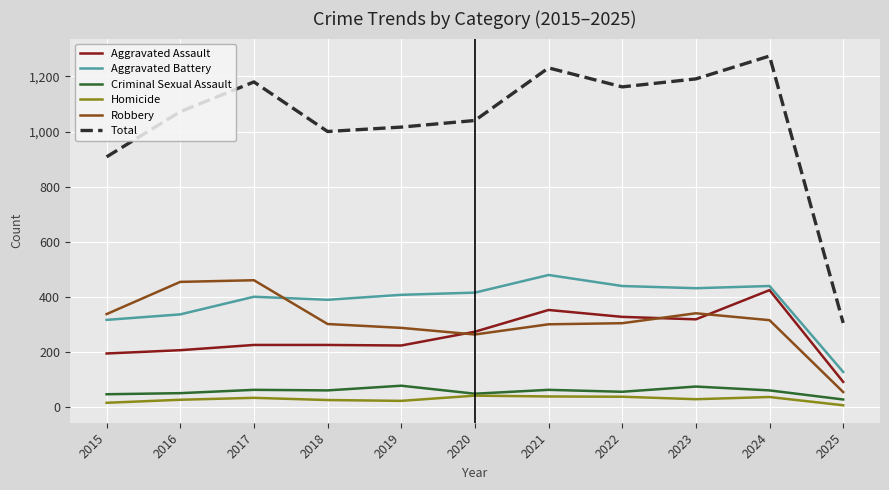

What is the lowest value of the Homicide series?

6